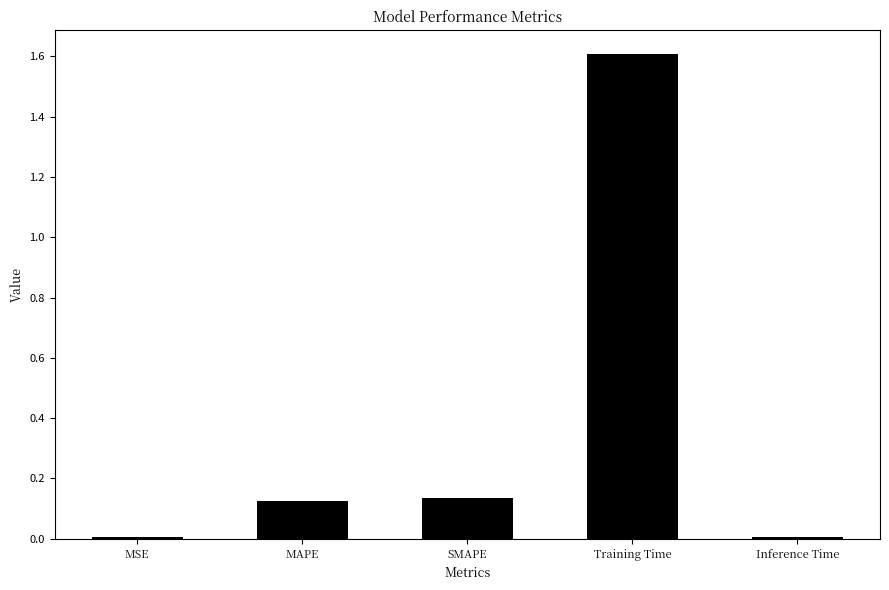

What is the sum of the values at SMAPE and MAPE?

0.3